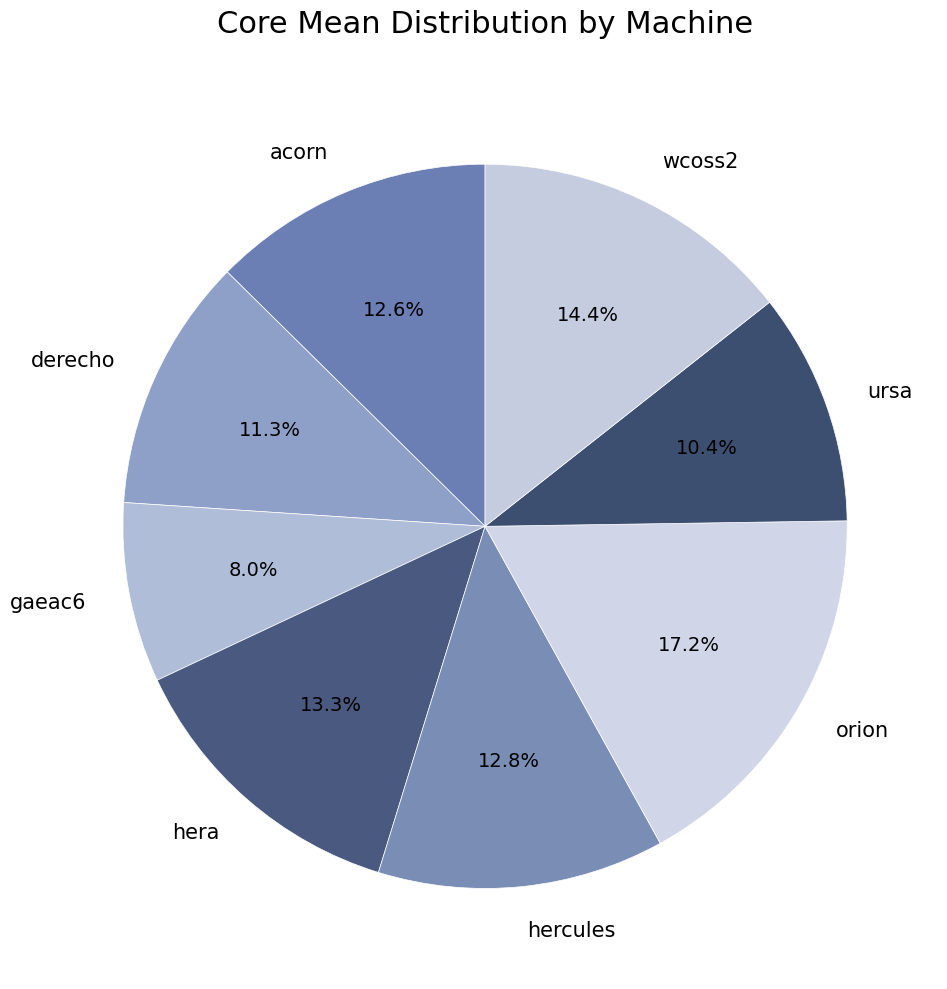

What is the largest slice in the pie chart?

orion